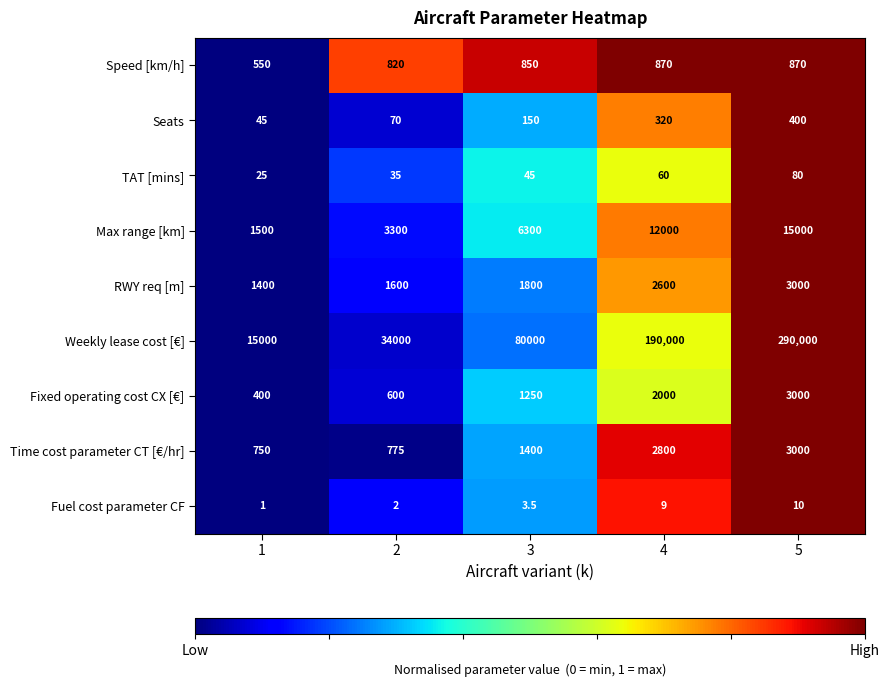

How many values in the Fuel cost parameter CF series exceed 3?

3